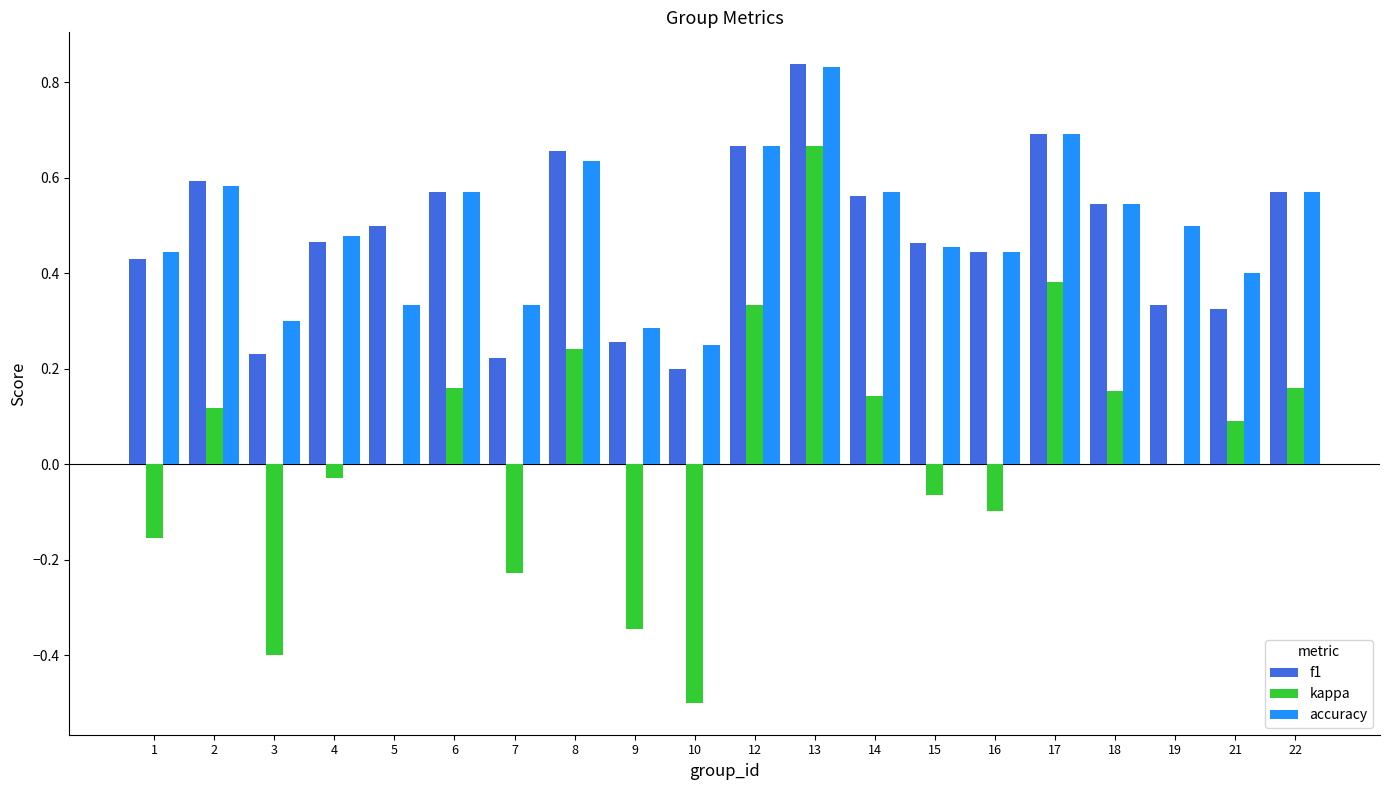

Are the bars grouped side by side (vs. stacked)?

Yes